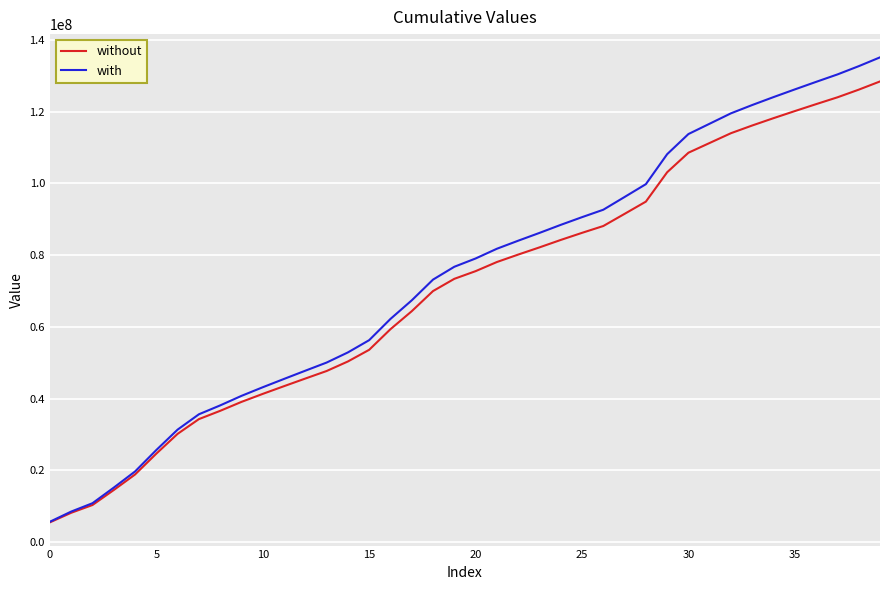

How many values in the without series exceed 75541688?

20